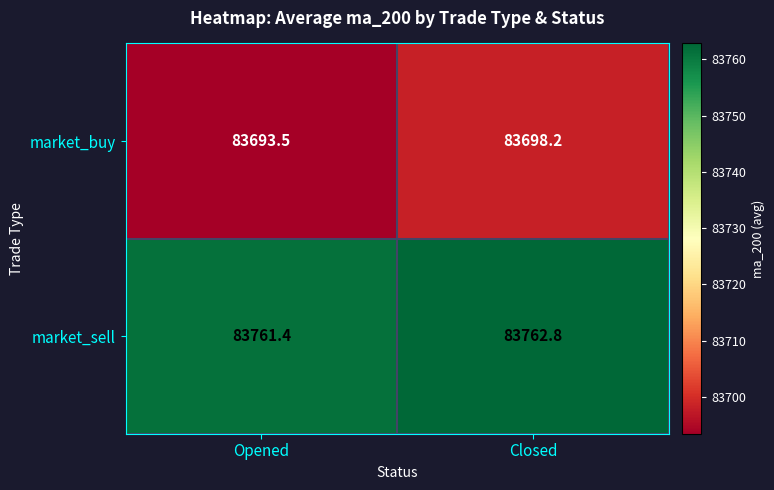

Is it true that market_buy equals 83698.2 at Closed?

True